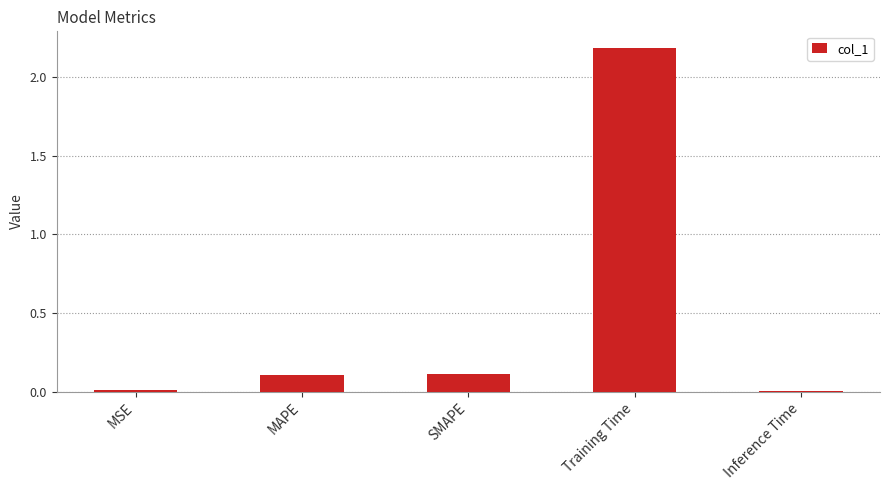

What is the value of the 4th bar from the left?

2.2